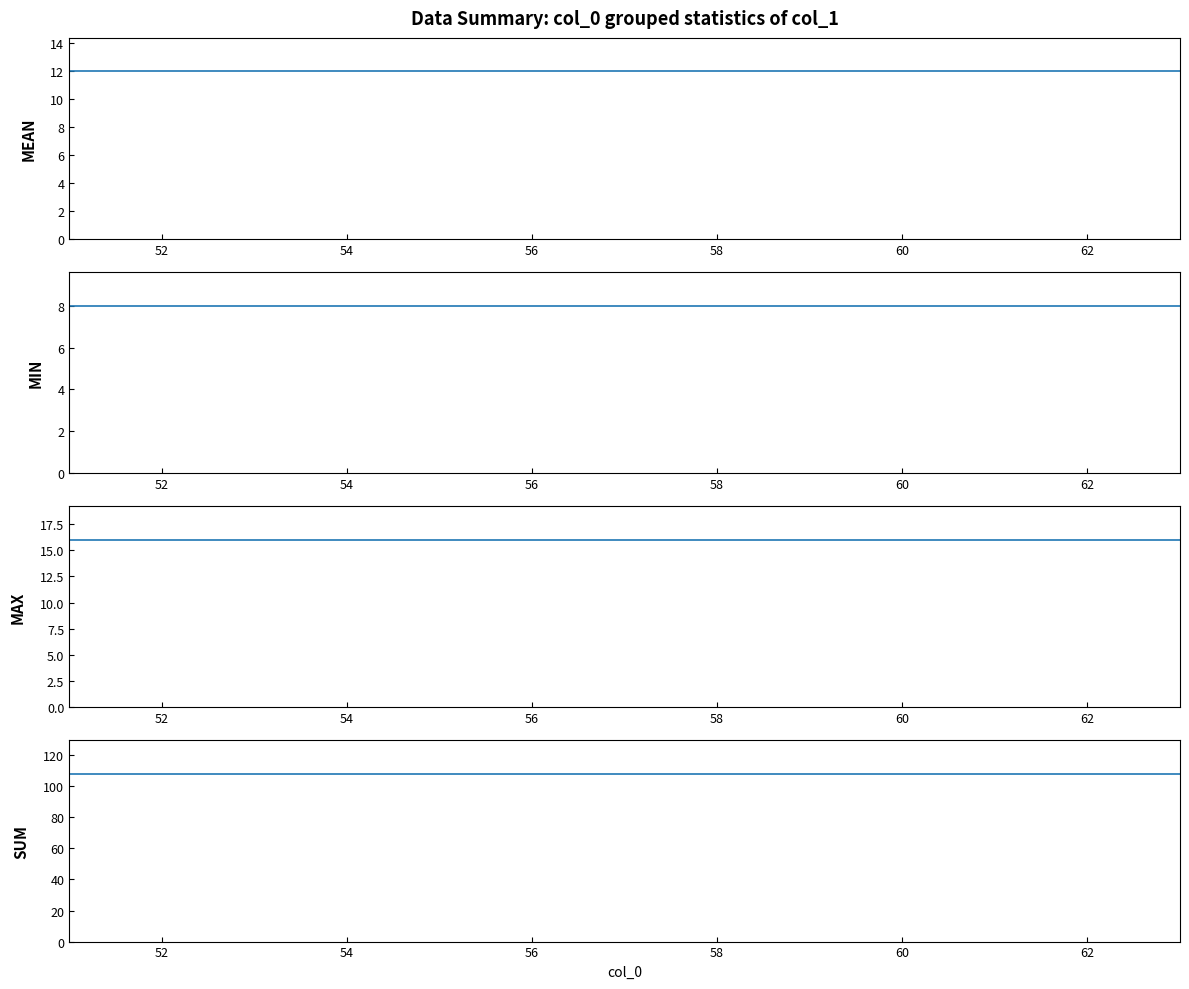

True or false: MEAN has more than 1 interior local peaks.

False